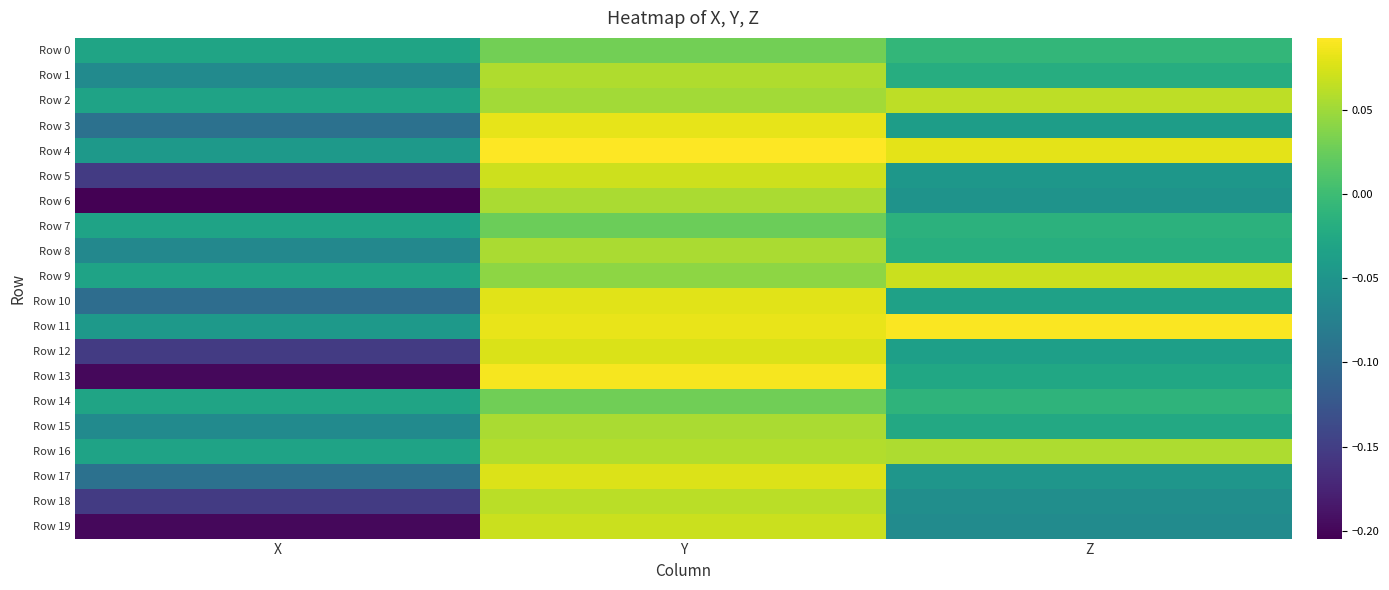

List the series in order of their peak value, highest first.

Row 4, Row 11, Row 13, Row 3, Row 10, Row 17, Row 12, Row 5, Row 19, Row 9, Row 2, Row 18, Row 16, Row 1, Row 15, Row 6, Row 8, Row 0, Row 14, Row 7